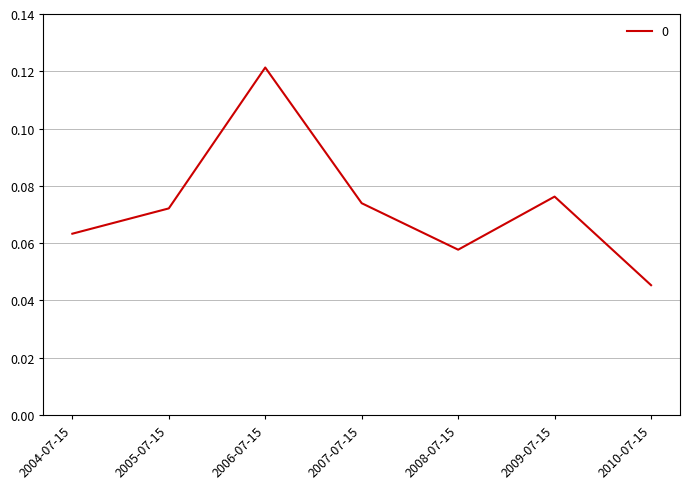

At which label is the value closest to 0?

2010-07-15